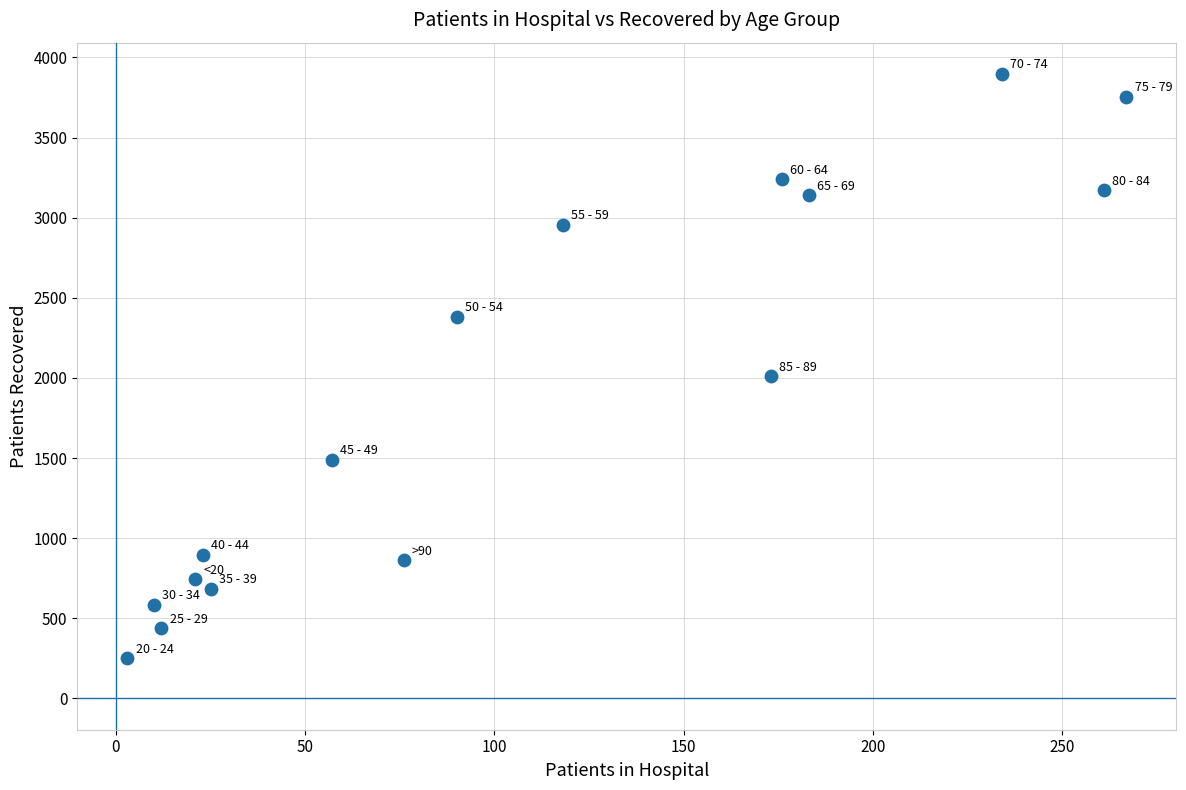

What is the range of Y values (max minus min)?

3646